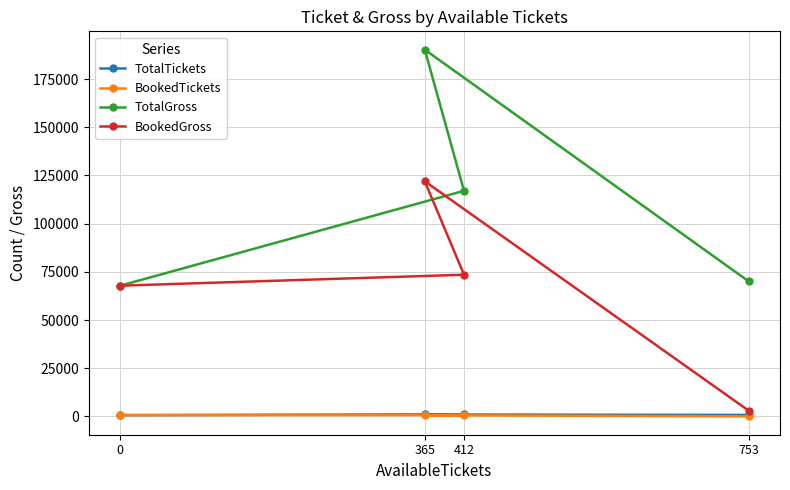

What is the difference between the BookedTickets values at 412 and 365?

59